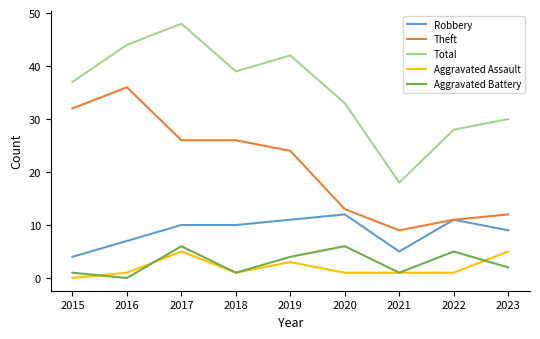

Read the Total value at 2022, to the nearest 10.

30